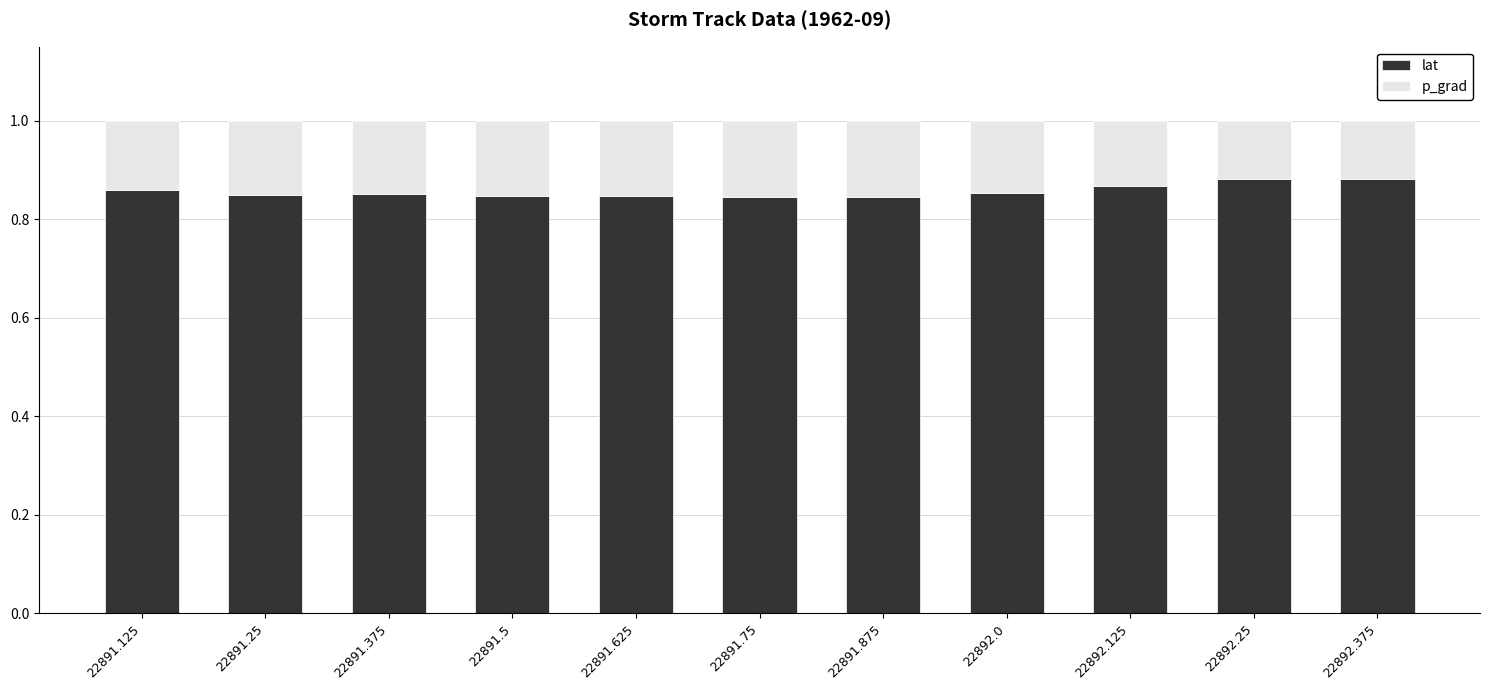

What is the sum of the lat values at 22891.25 and 22892.125?

1.7